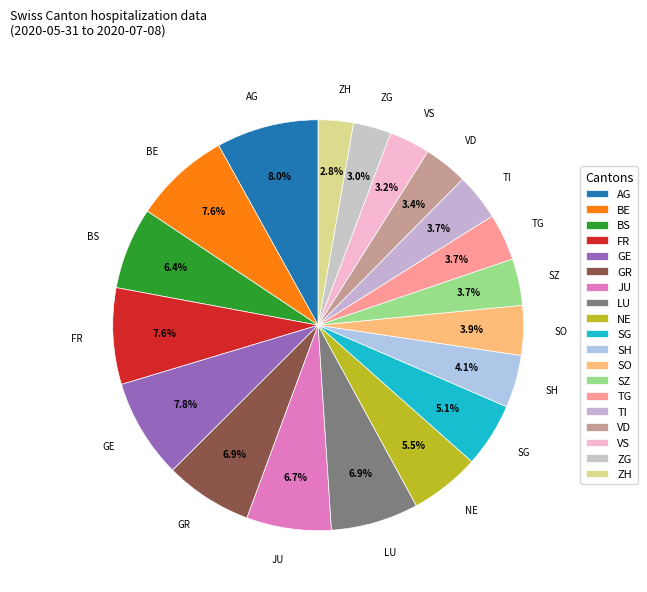

Combined, do GR and FR account for over 50%?

No